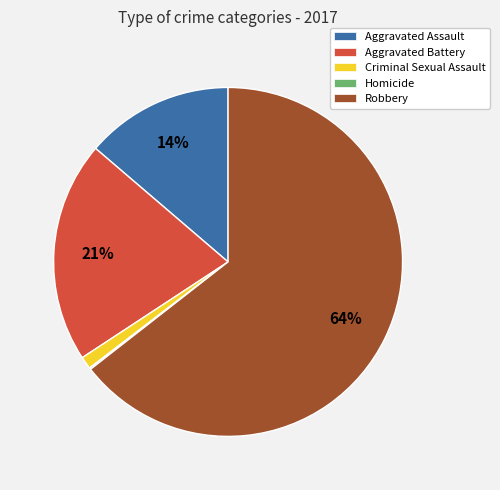

The Criminal Sexual Assault slice represents 1% of the pie. True or false?

True